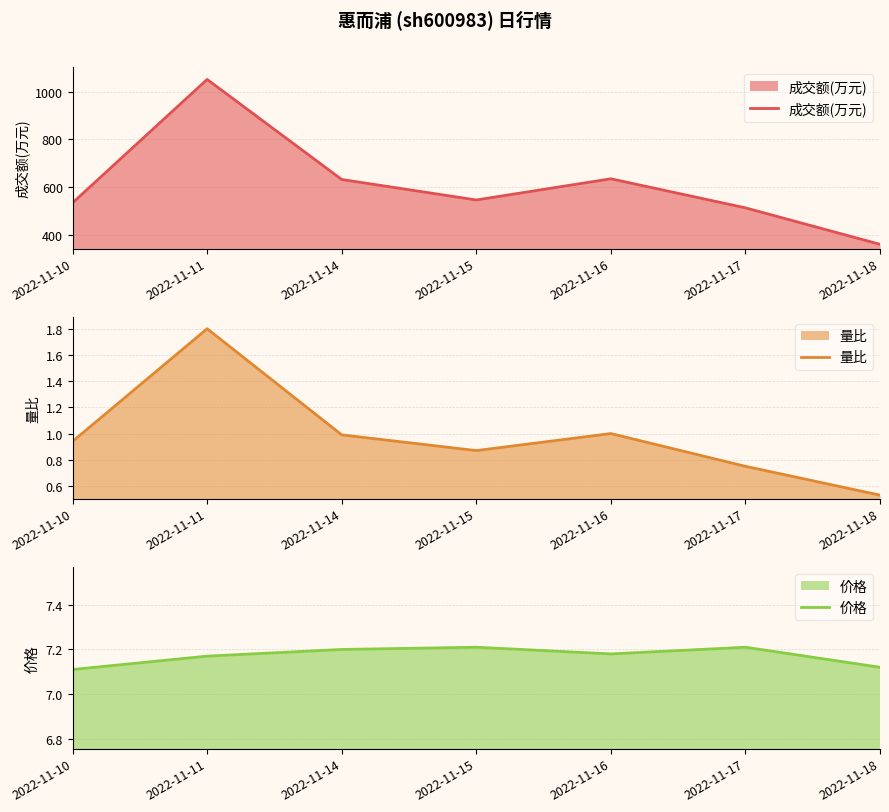

The value of 价格 at 2022-11-18 is 7.1. True or false?

True